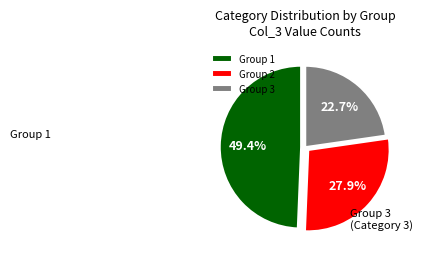

Is there any slice that represents more than half of the pie?

No